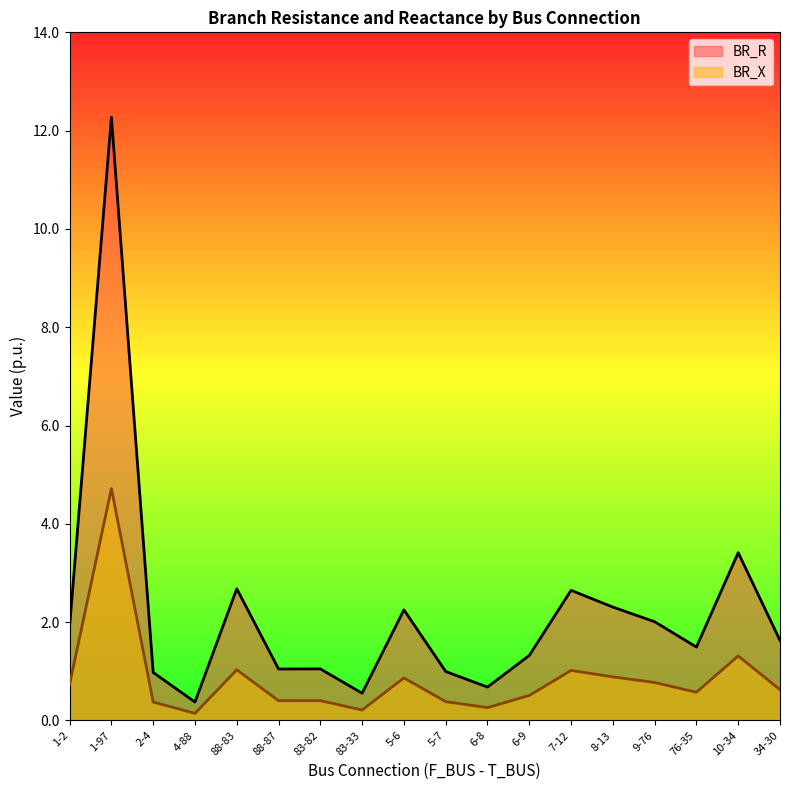

What is the smallest value displayed?

0.1